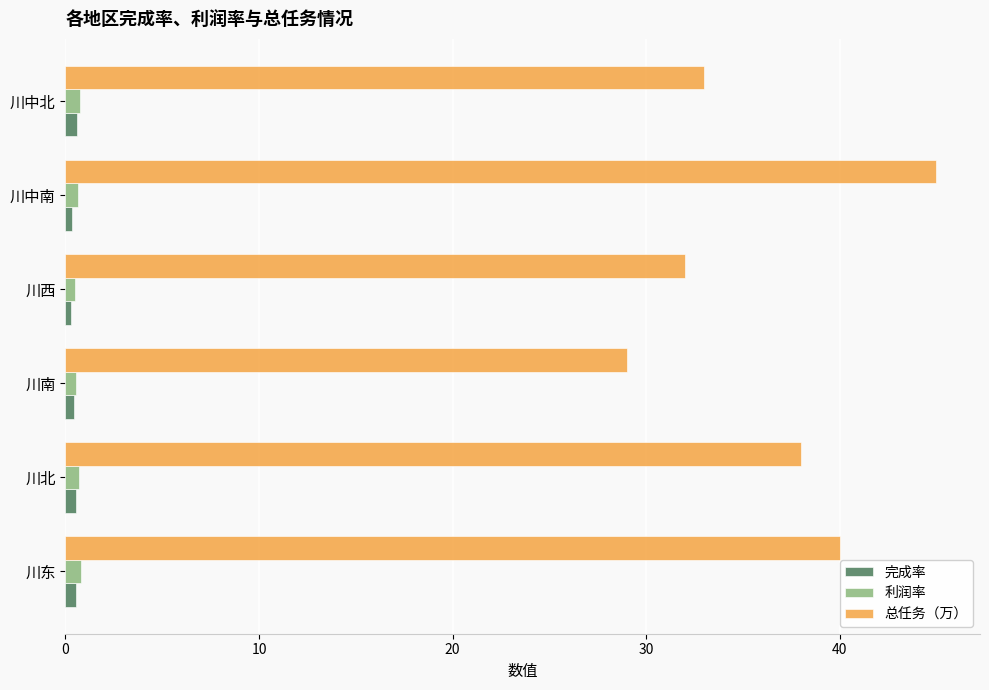

Between 川北 and 川西, which series saw the biggest shift?

总任务（万）